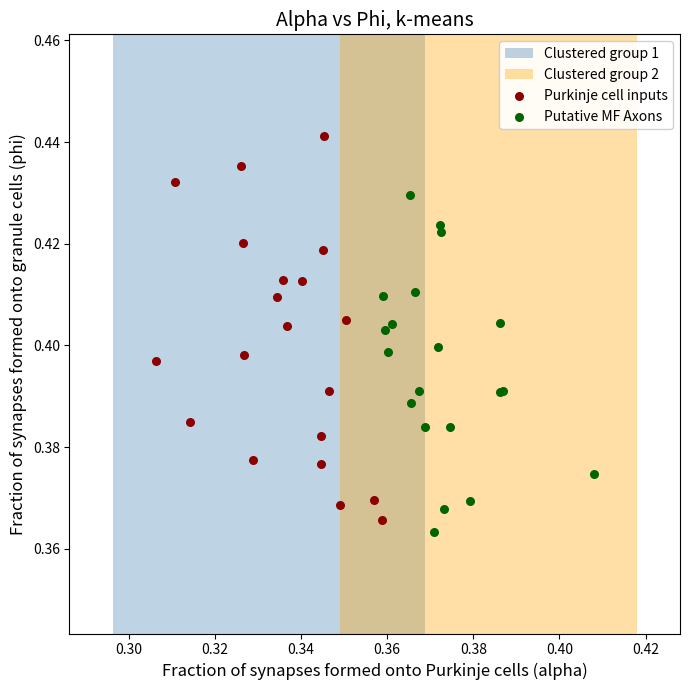

Which series contains the highest Y value?

Purkinje cell inputs